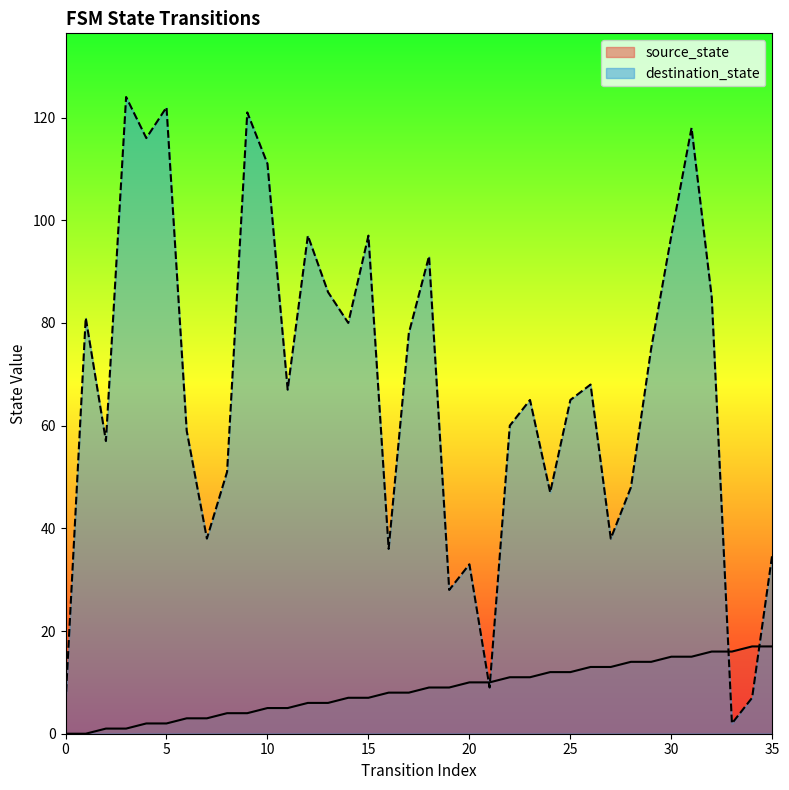

Rank the series by their average value, from highest to lowest.

destination_state, source_state